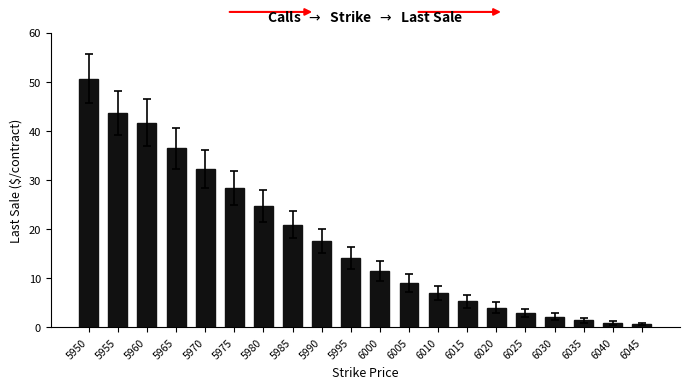

What is the change in value from 5960 to 5975?

-13.3